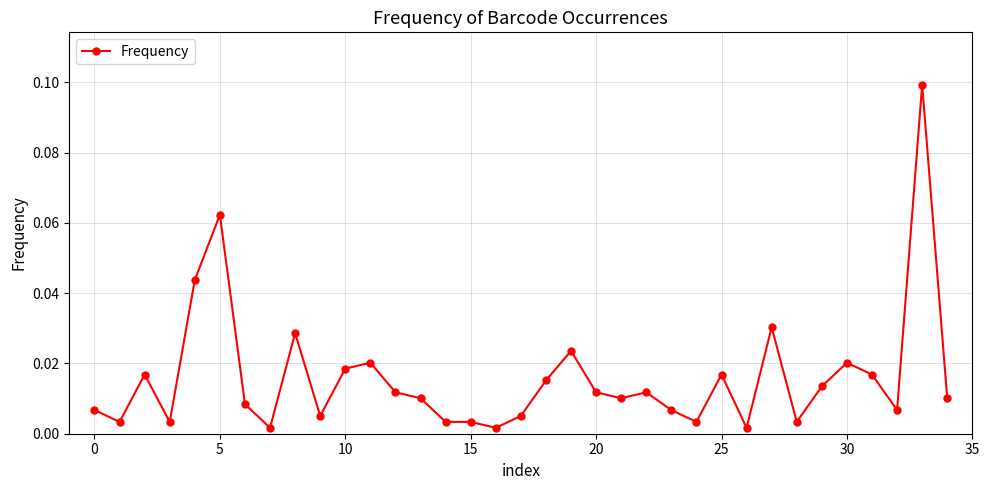

True or false: the data has more than 1 interior local peaks.

True